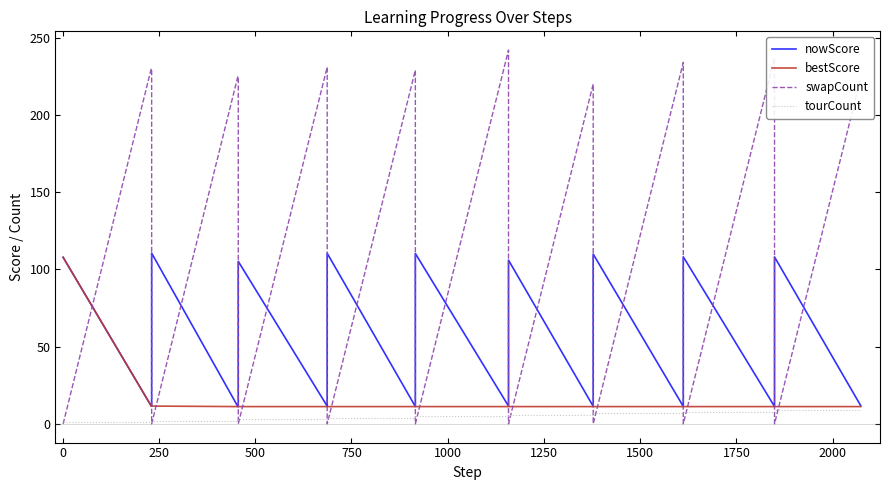

How many distinct data groups are displayed?

4